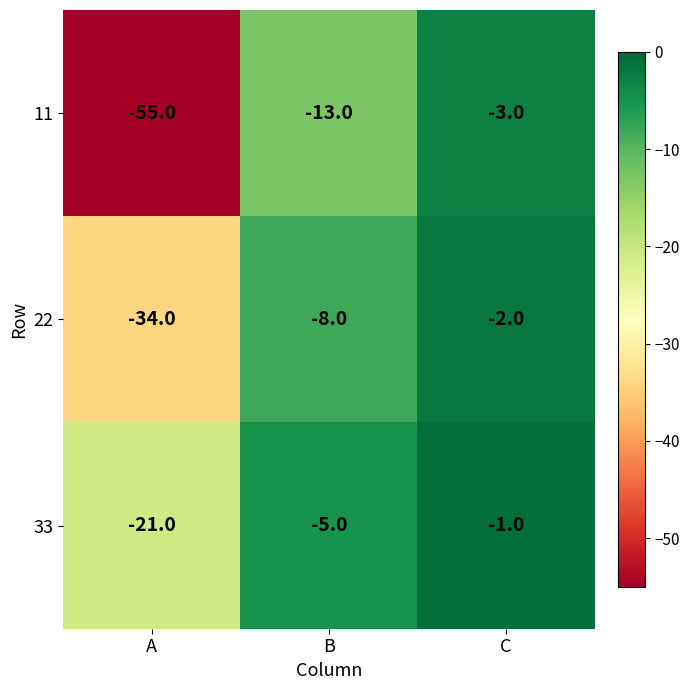

At B, list the series in order from largest to smallest.

33, 22, 11